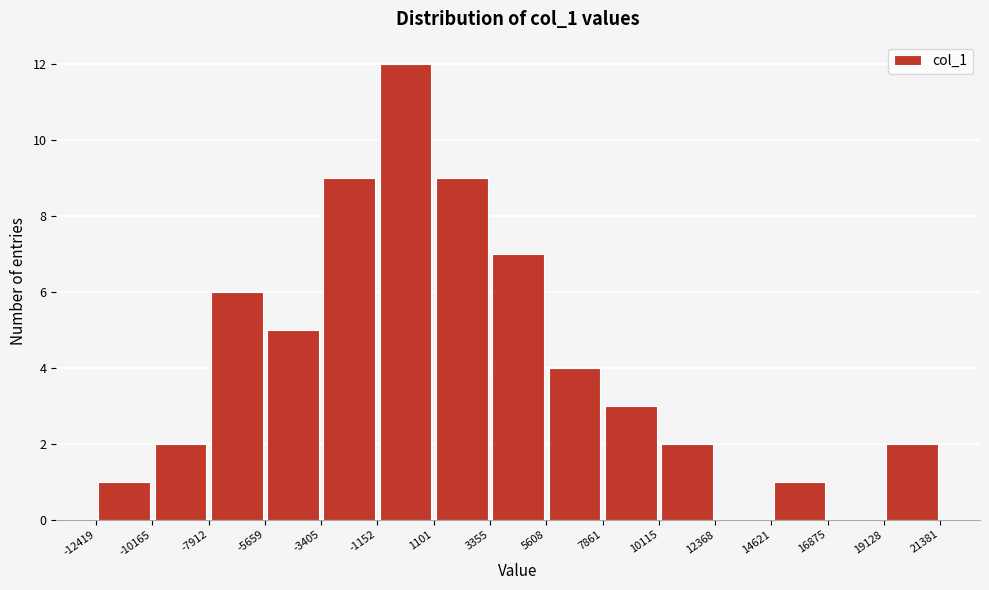

Reading left to right, list every bar in this chart as the range it spans on the x-axis followed by its height. The values are not printed on the chart, so give them approximately, as read against the axis.

-12419 to -10165: 1
-10165 to -7912: 2
-7912 to -5659: 6
-5659 to -3405: 5
-3405 to -1152: 9
-1152 to 1101: 12
1101 to 3355: 9
3355 to 5608: 7
5608 to 7861: 4
7861 to 10115: 3
10115 to 12368: 2
12368 to 14621: 0
14621 to 16875: 1
16875 to 19128: 0
19128 to 21381: 2